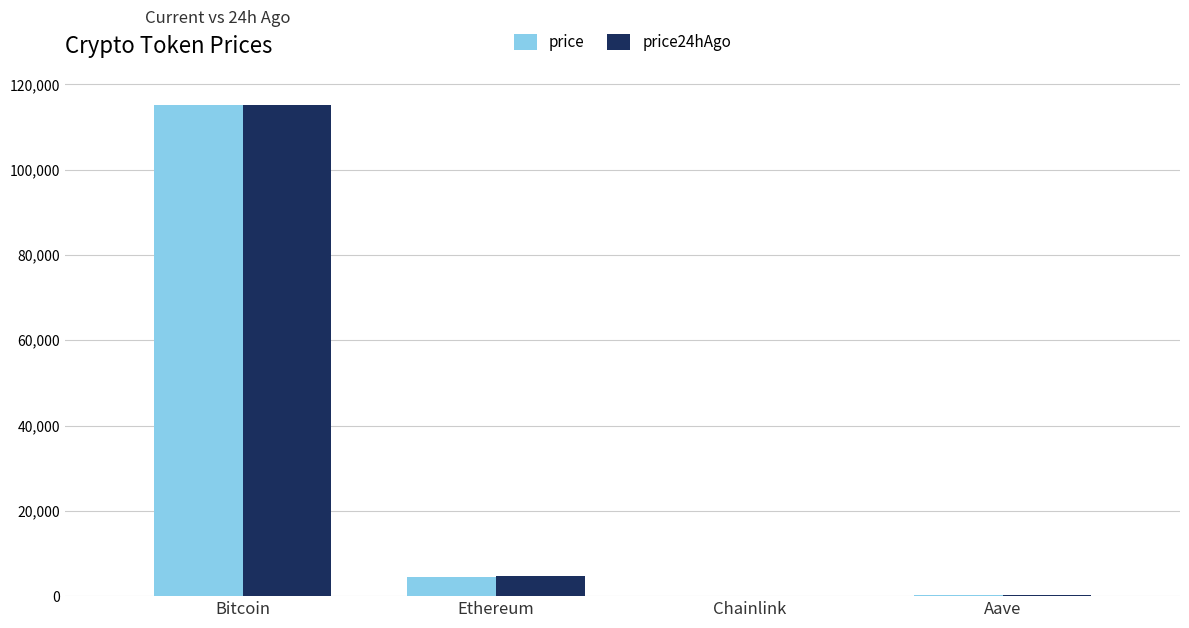

Between Bitcoin and Ethereum, which series saw the biggest shift?

price